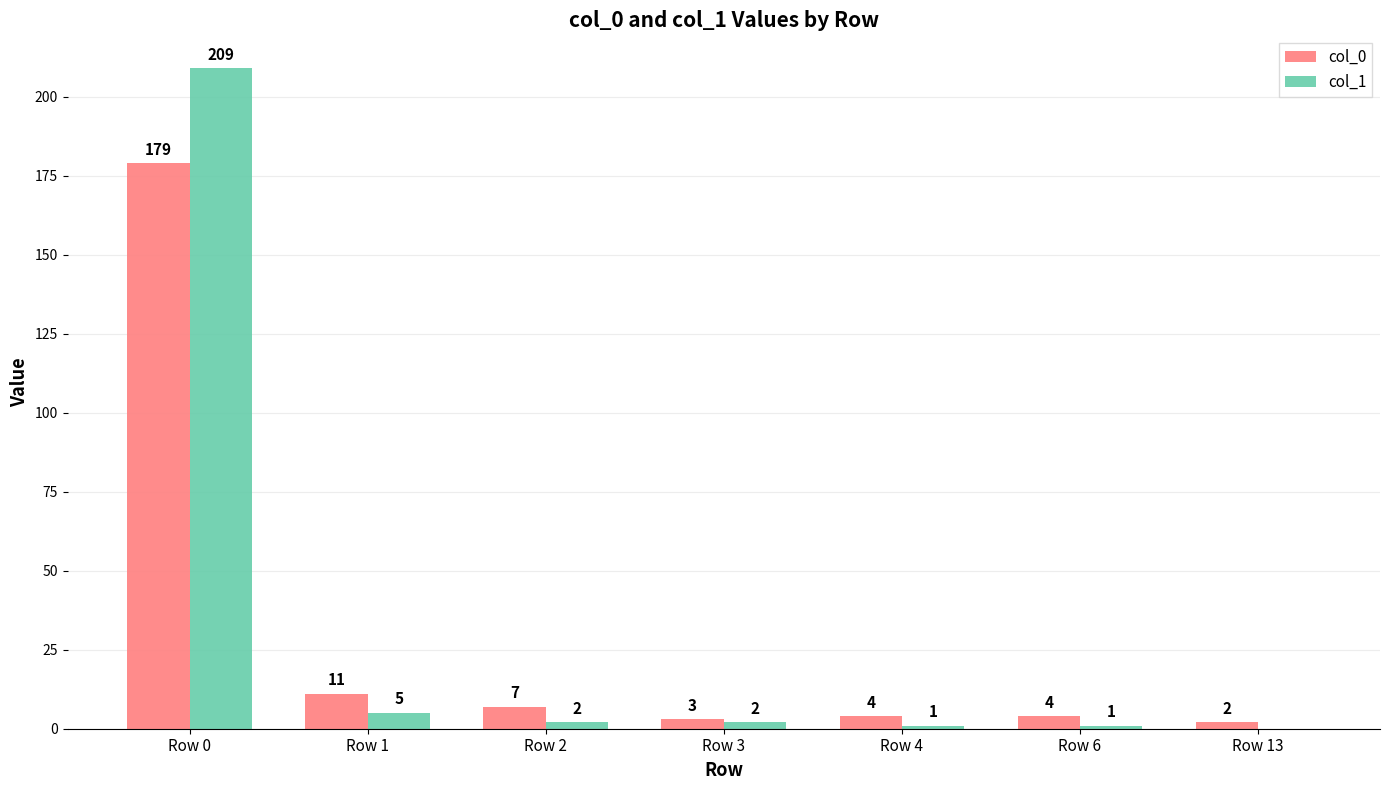

Which series changed the most between Row 0 and Row 4?

col_1